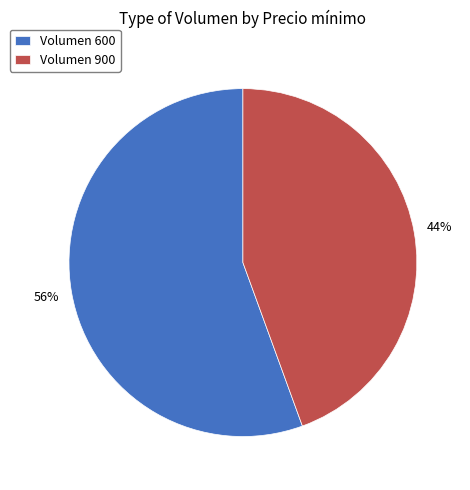

How many segments does this pie chart have?

2